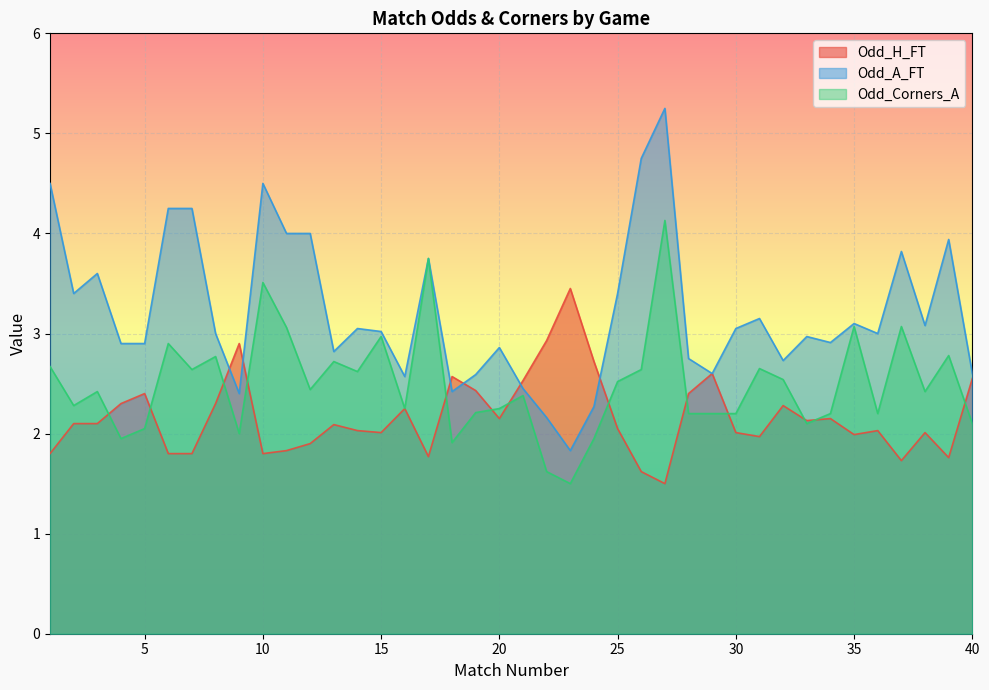

Which series has the largest total across all categories?

Odd_A_FT